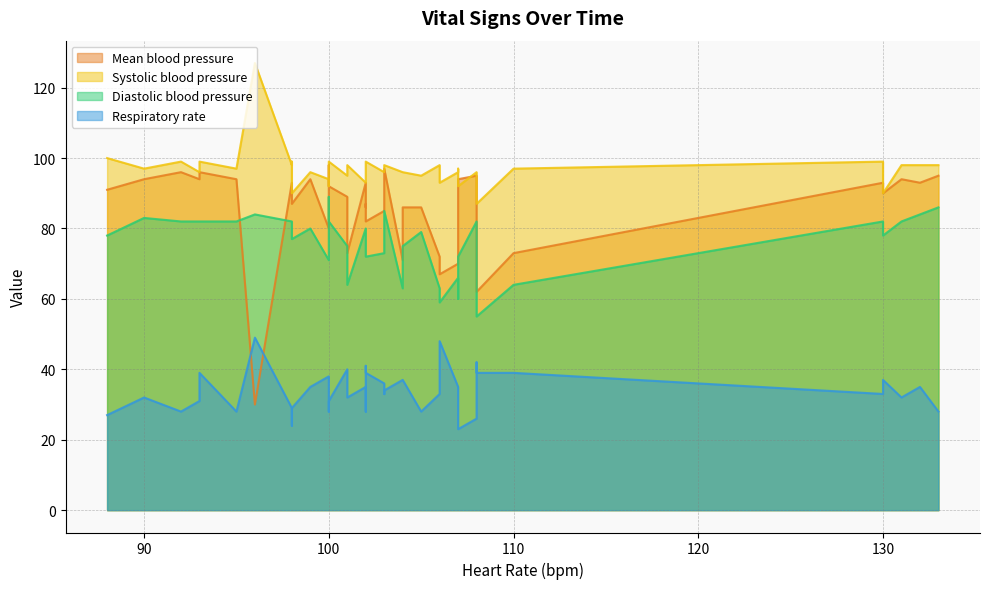

True or false: Heart Rate and Diastolic blood pressure intersect in this chart.

False